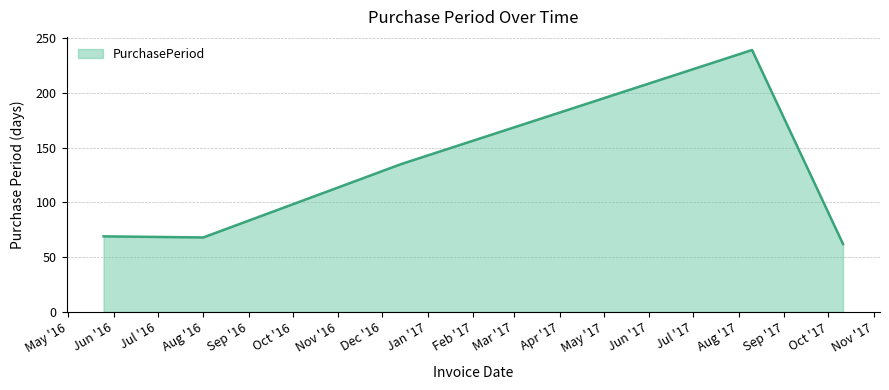

What is the greatest value displayed?

239